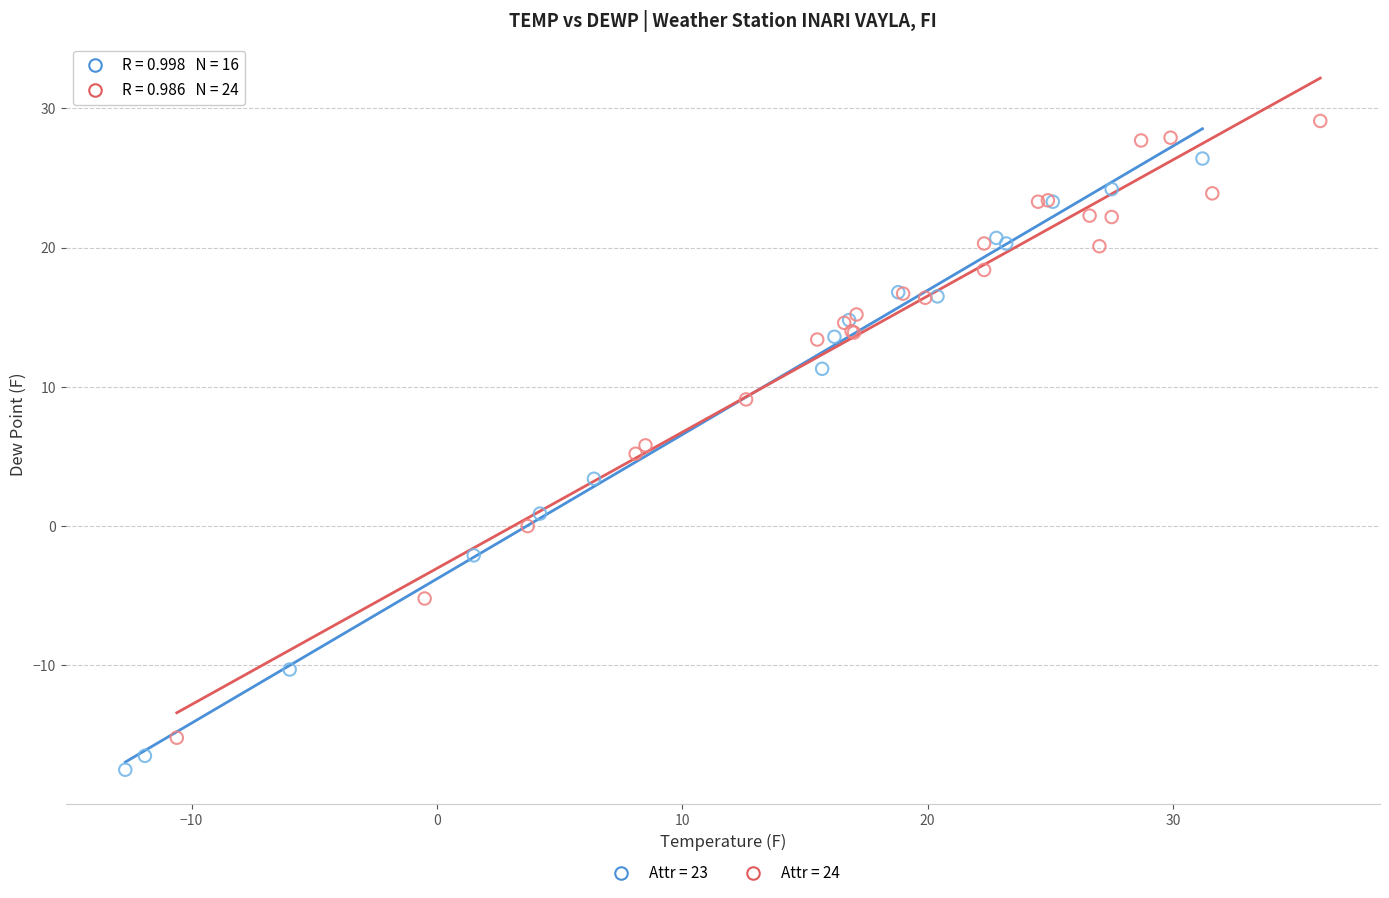

Which series reaches the maximum Y coordinate?

Attr = 24